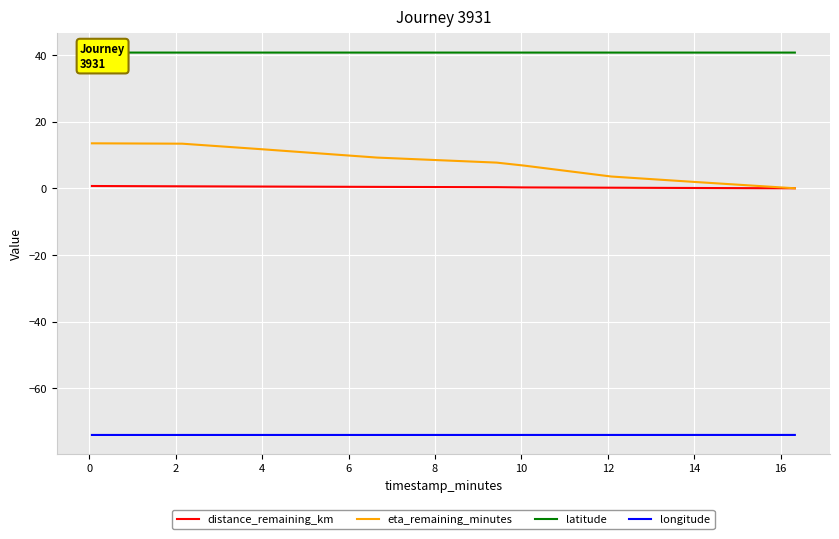

True or false: longitude and eta_remaining_minutes intersect in this chart.

False